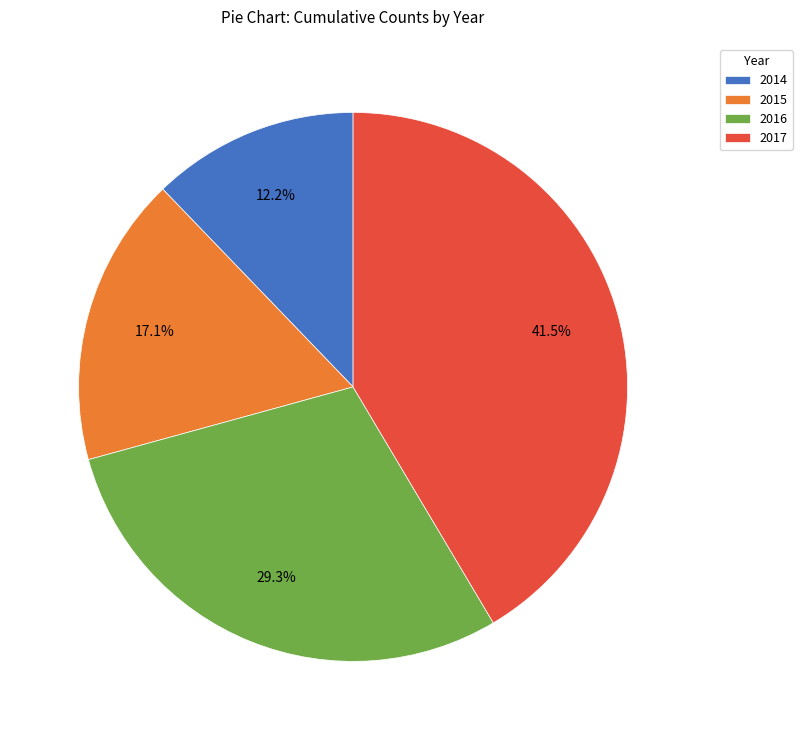

Is it true that 2016 is 29% of the pie?

True